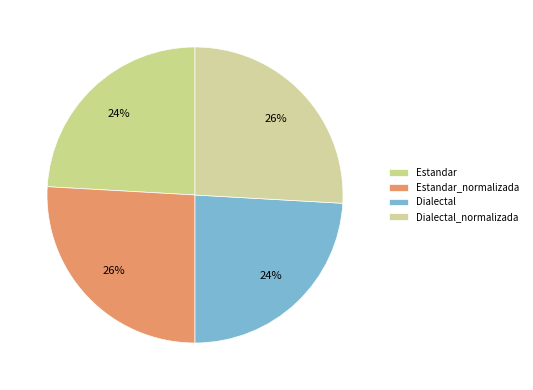

What is the total percentage of Dialectal and Estandar_normalizada?

50.0%